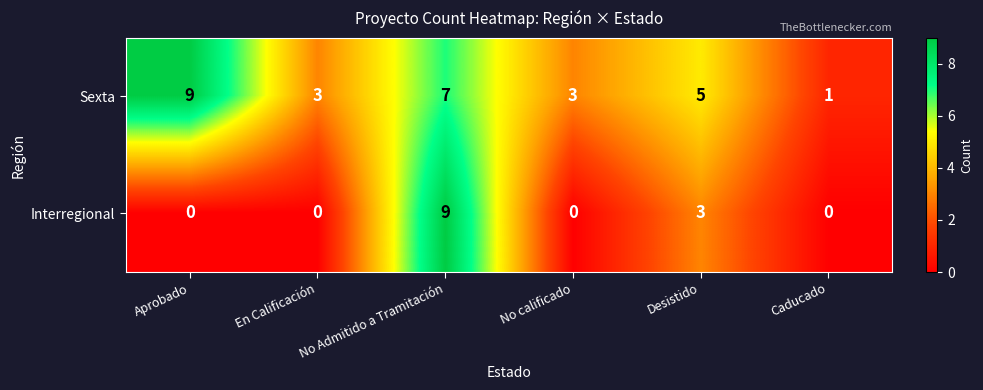

What is the difference between the highest and lowest values at Desistido?

2